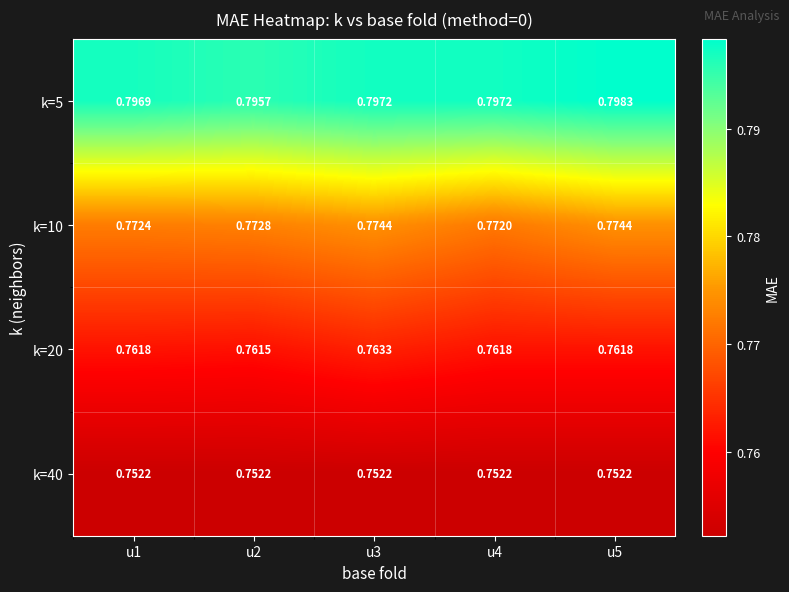

What is the total value across all series at u4?

3.1